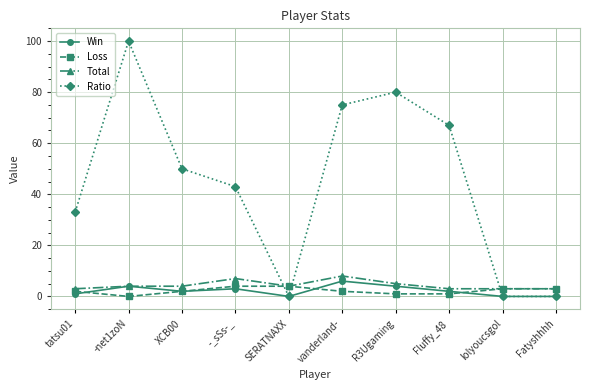

At how many categories does at least one series exceed 47?

5